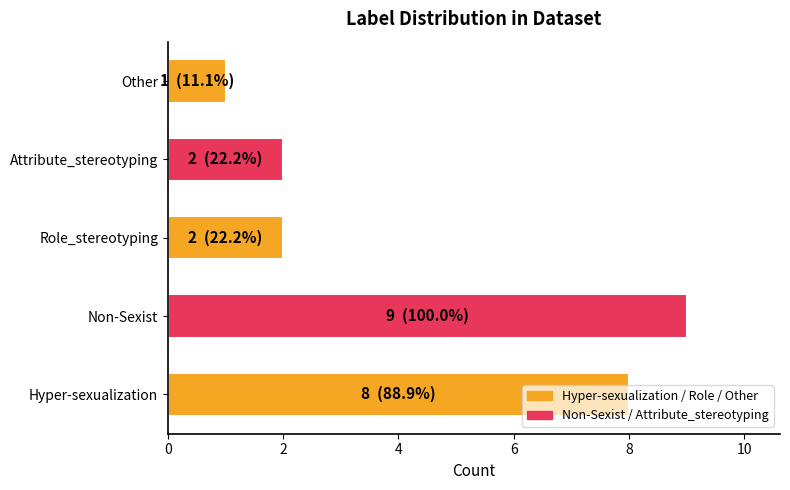

The chart shows a value of 1 at Role_stereotyping. True or false?

False